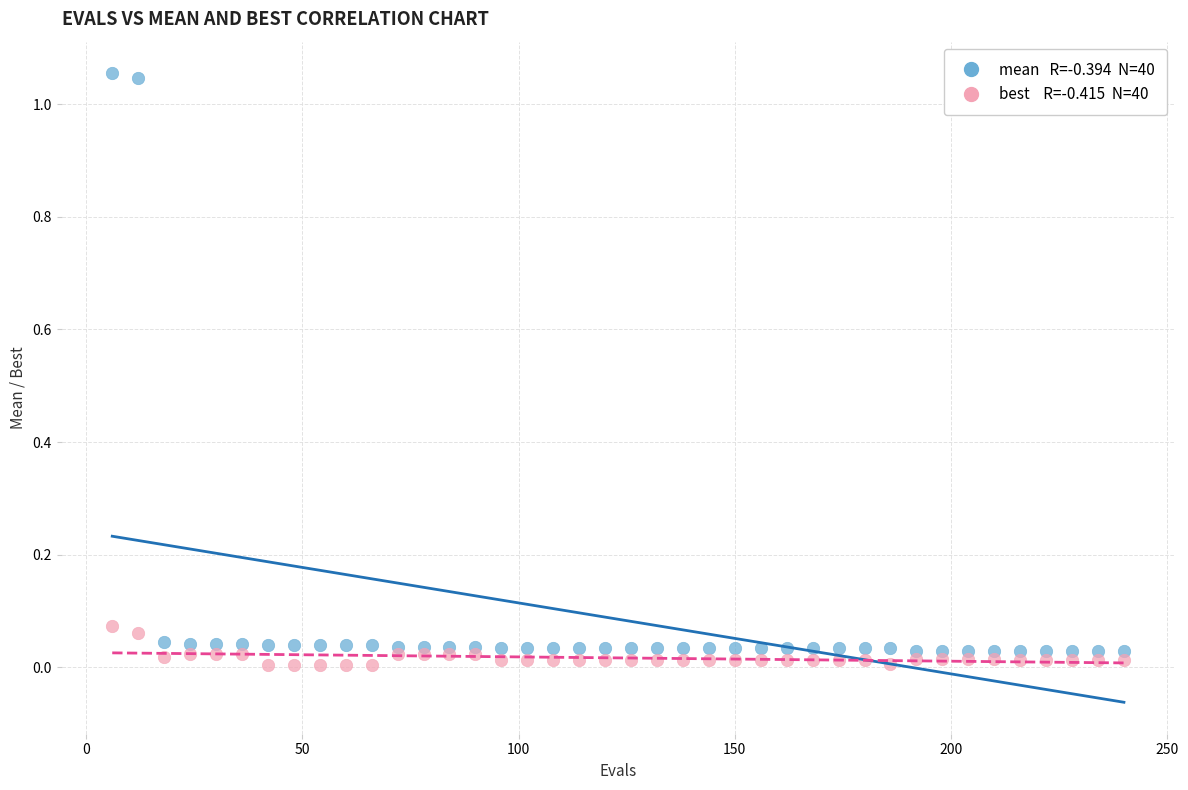

Across all data points, what is the range of X values (max minus min)?

234.0